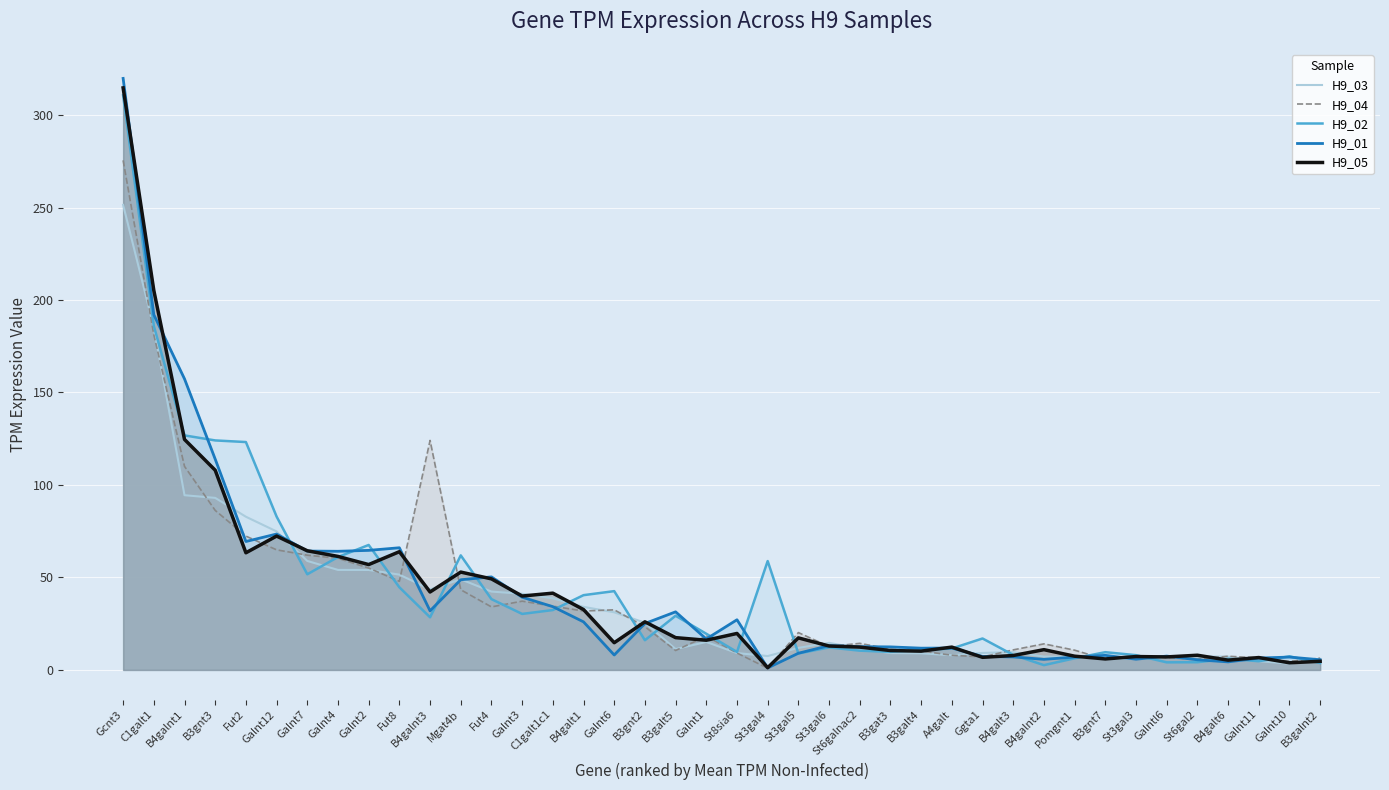

How many lines are shown in the chart?

5